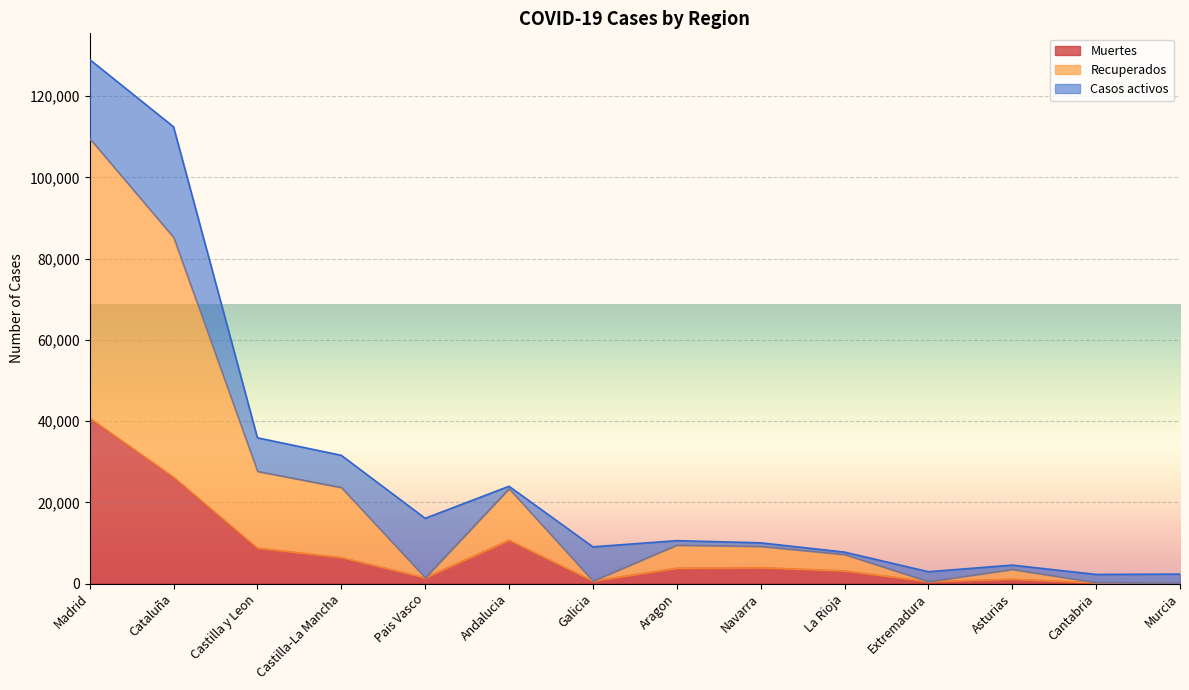

How many interior local peaks does the Recuperados series have?

3